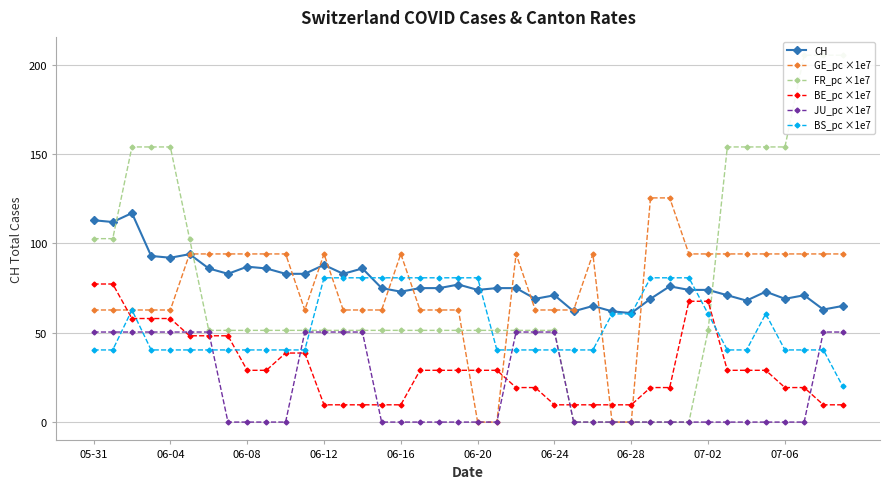

What are all the series names shown in the legend?

CH, GE_pc ×1e7, FR_pc ×1e7, BE_pc ×1e7, JU_pc ×1e7, BS_pc ×1e7